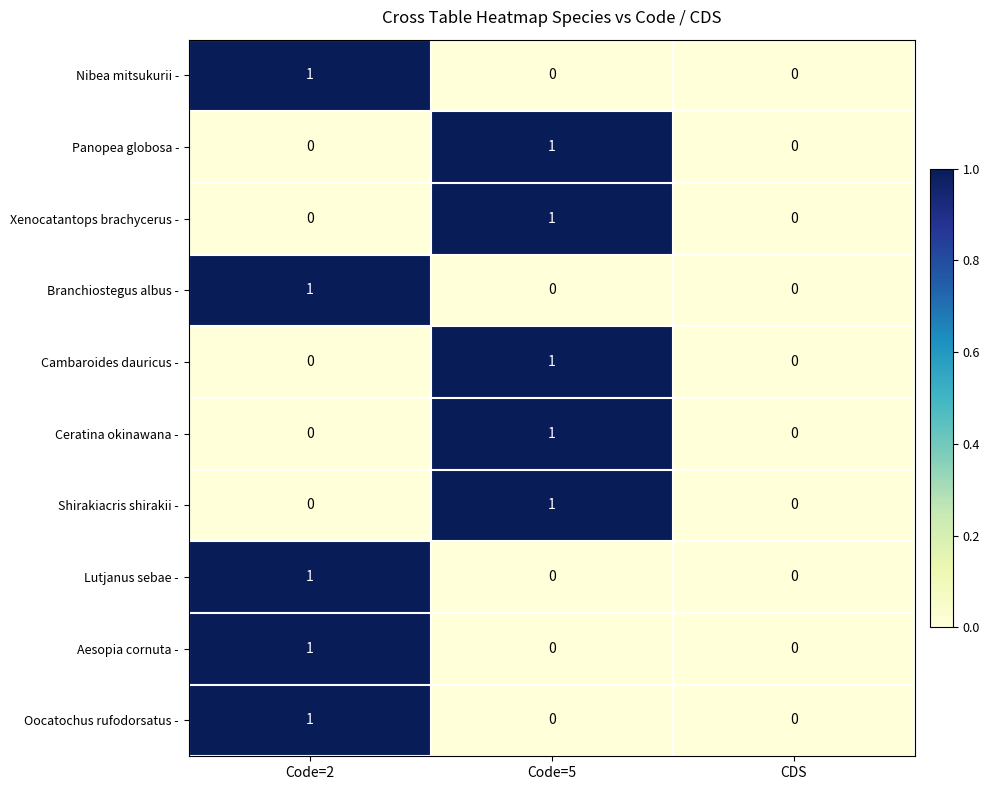

Is the value of Panopea globosa - at Code=2 greater than the value of Cambaroides dauricus - at Code=5?

No